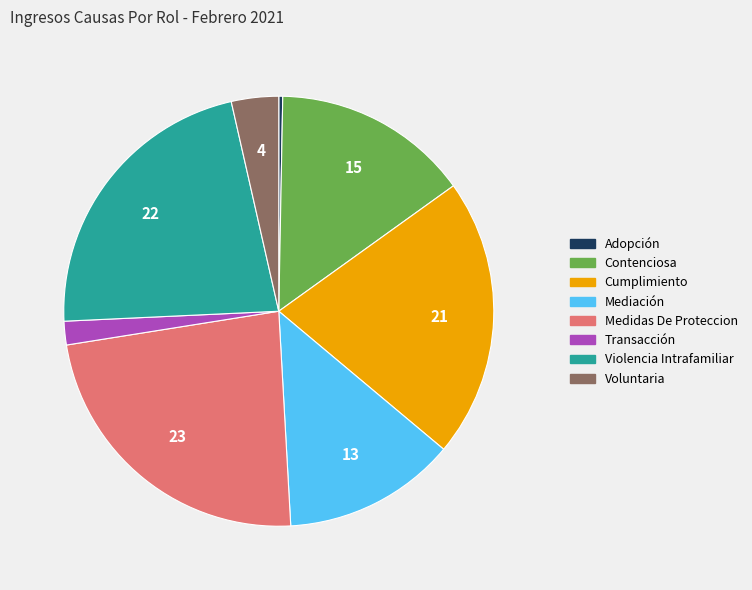

Do Voluntaria and Cumplimiento together represent more than half of the pie?

No